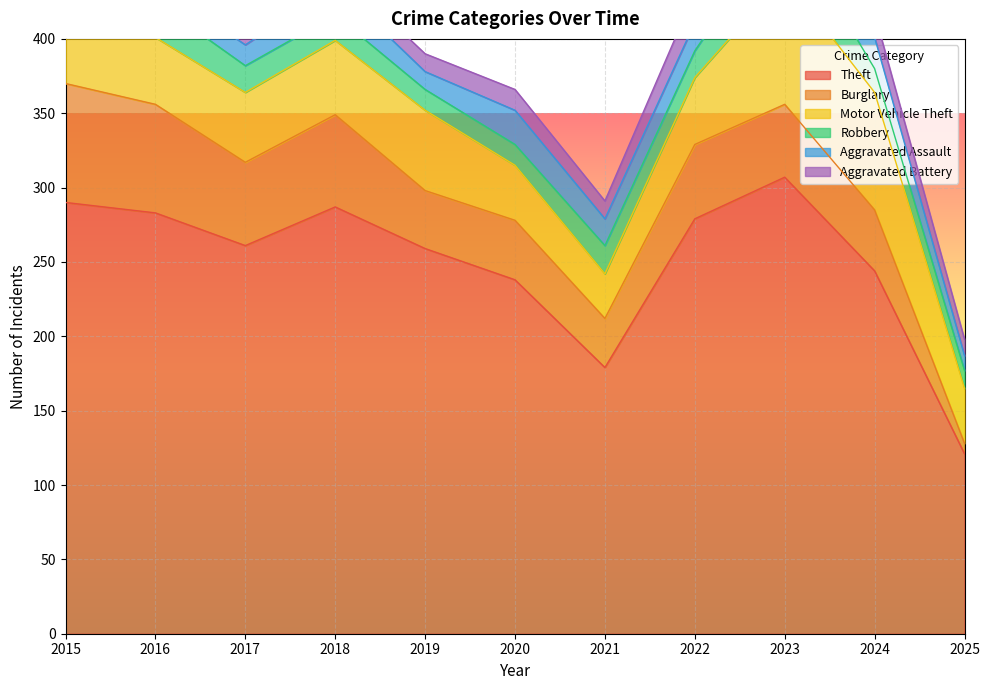

What is the difference between the Theft values at 2016 and 2018?

4